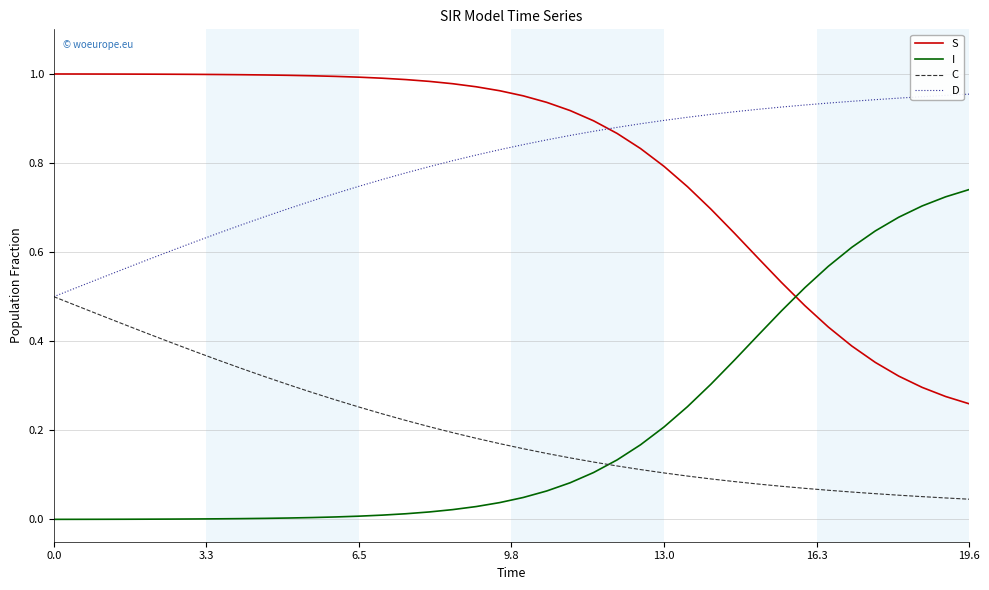

Which series ends up on top after the final intersection of S and D?

D